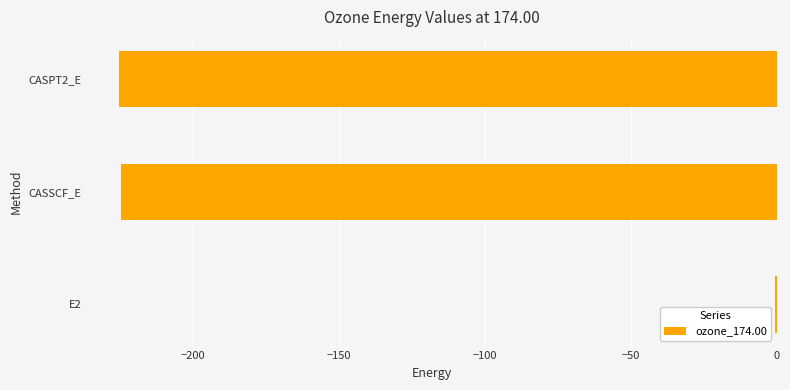

What is the sum of the values at CASSCF_E and CASPT2_E?

-449.6